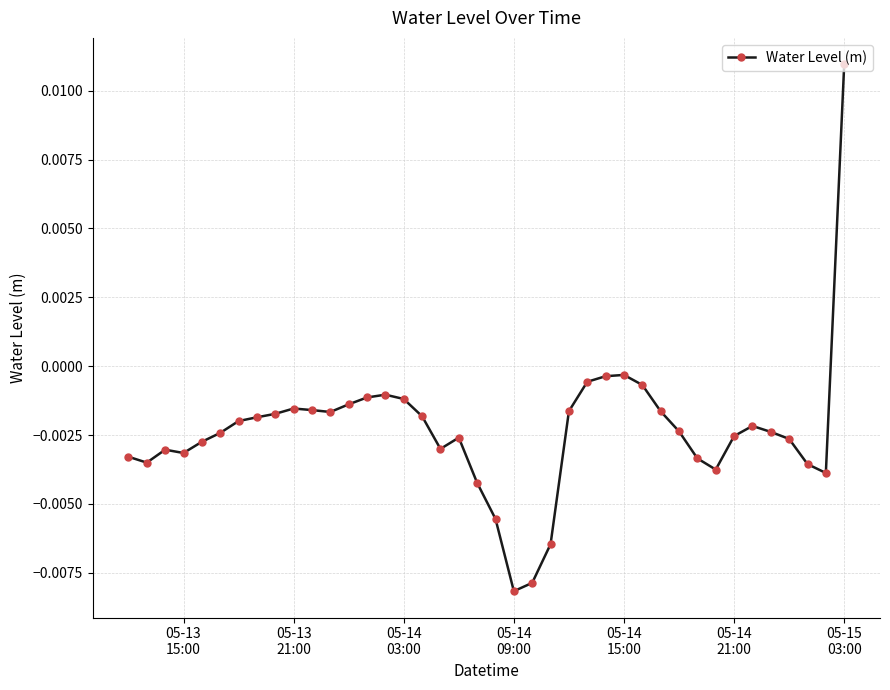

Count the number of data series in this chart.

1